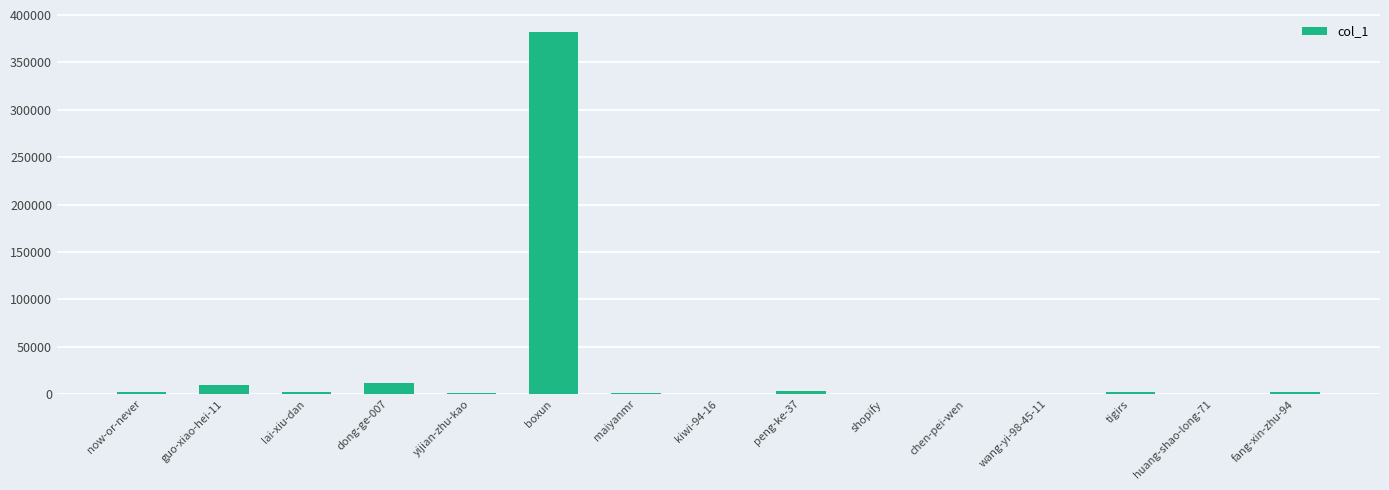

Is it true that the value at boxun is 582191?

False